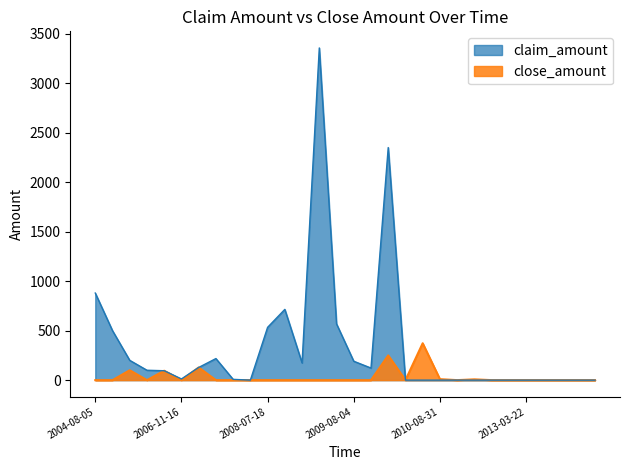

Which series has the largest total across all categories?

claim_amount